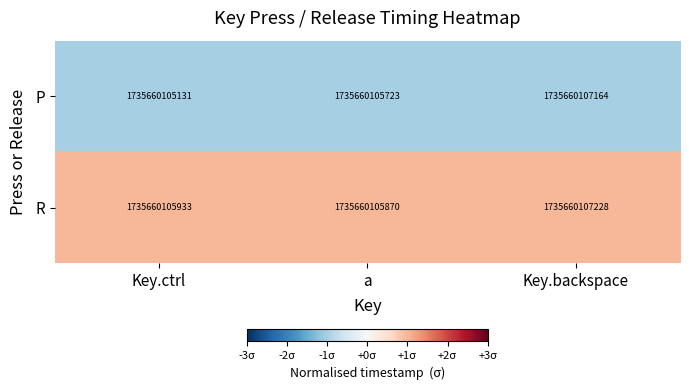

Is it true that R equals 2 at Key.ctrl?

False